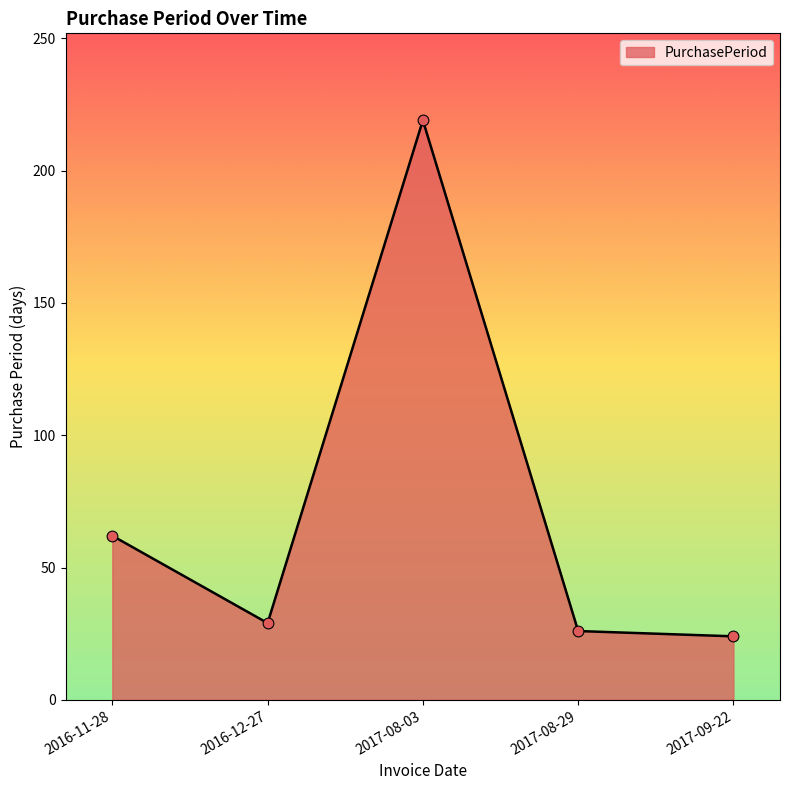

What is the ratio of the value at 2017-09-22 to the value at 2016-11-28?

0.4